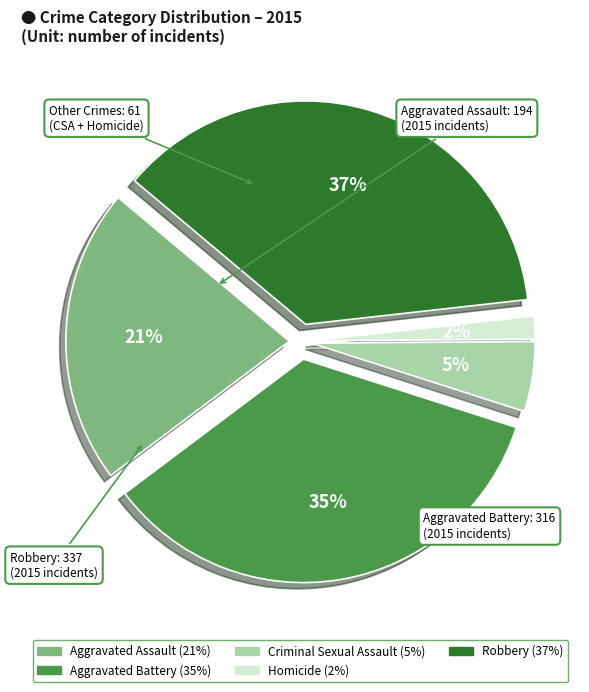

Count the number of slices in the pie.

5